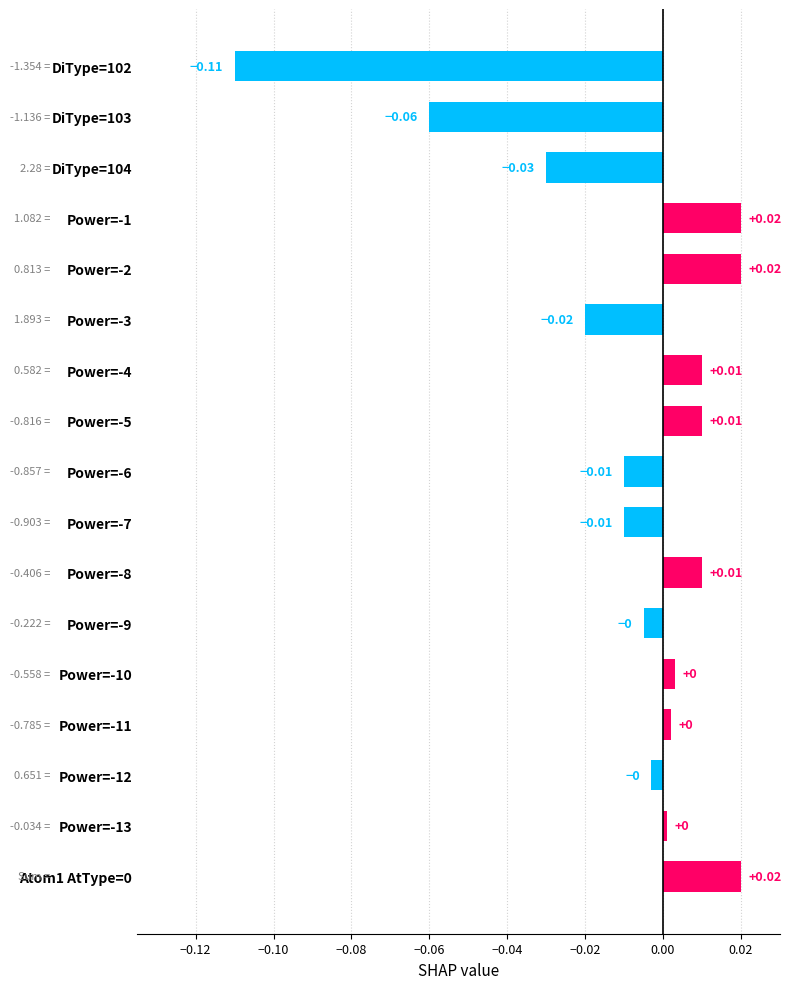

How many values exceed 0?

9